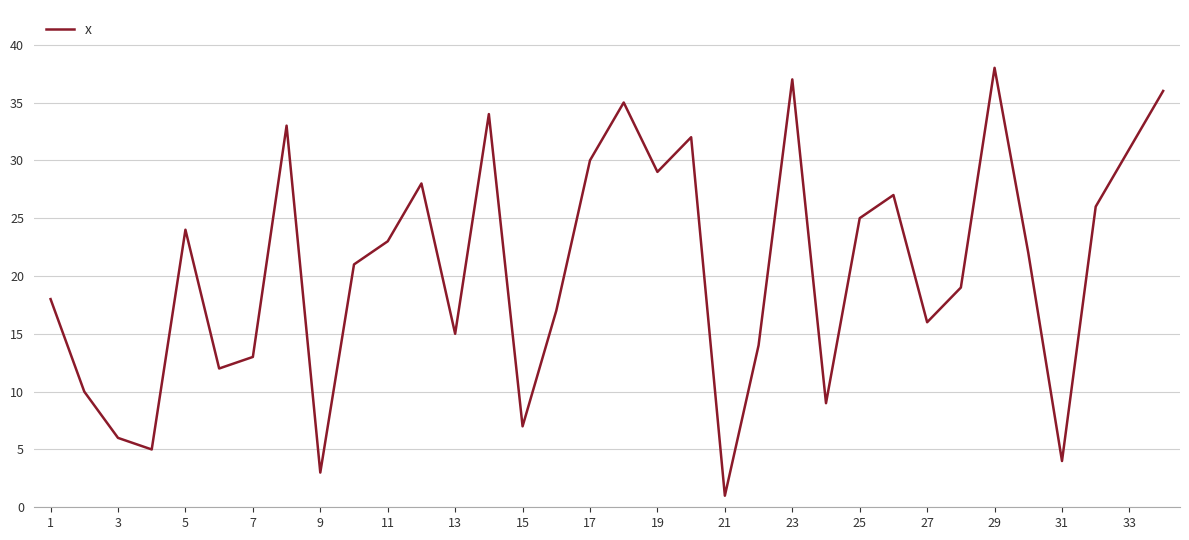

What is the greatest value displayed?

38